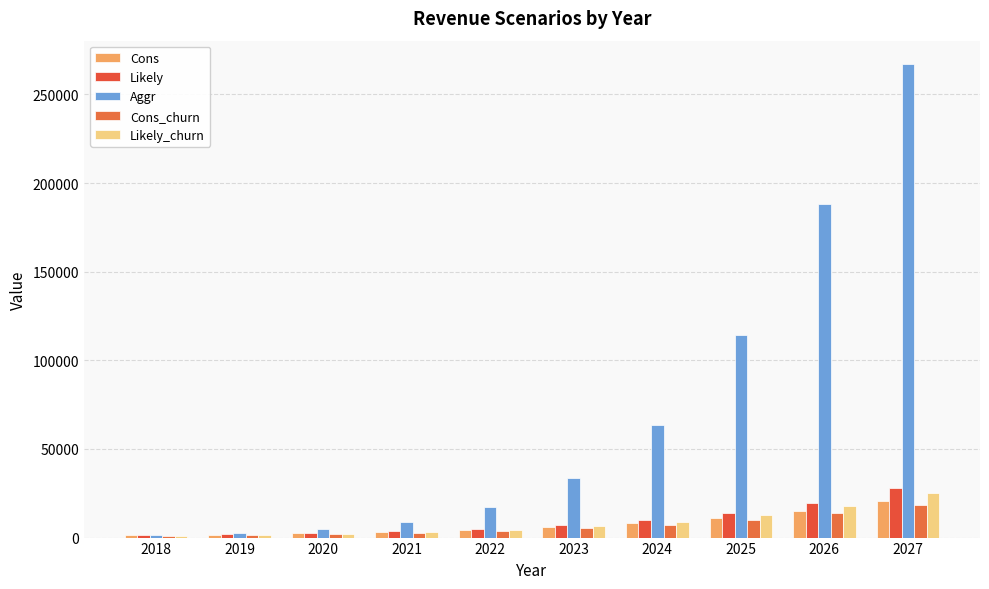

The value of Cons at 2022 is 4344. True or false?

True